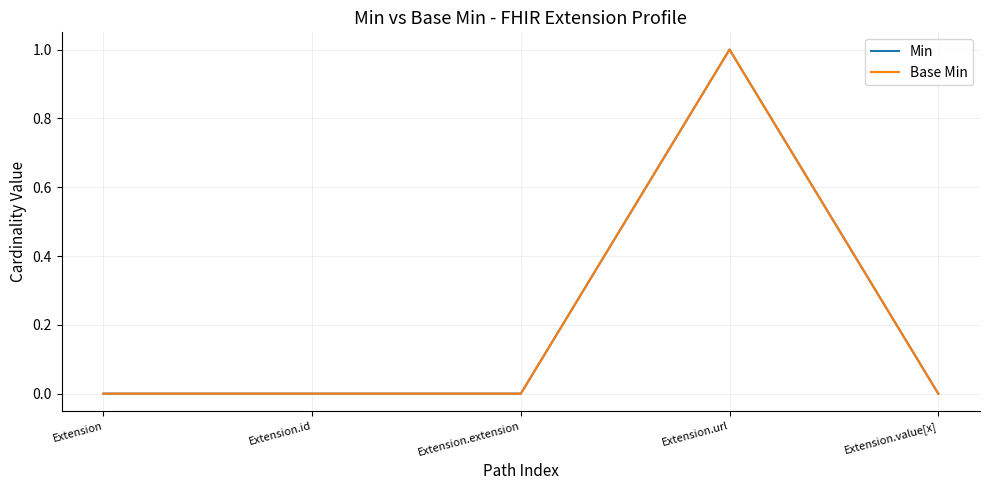

Which series has the largest range (max minus min)?

Min